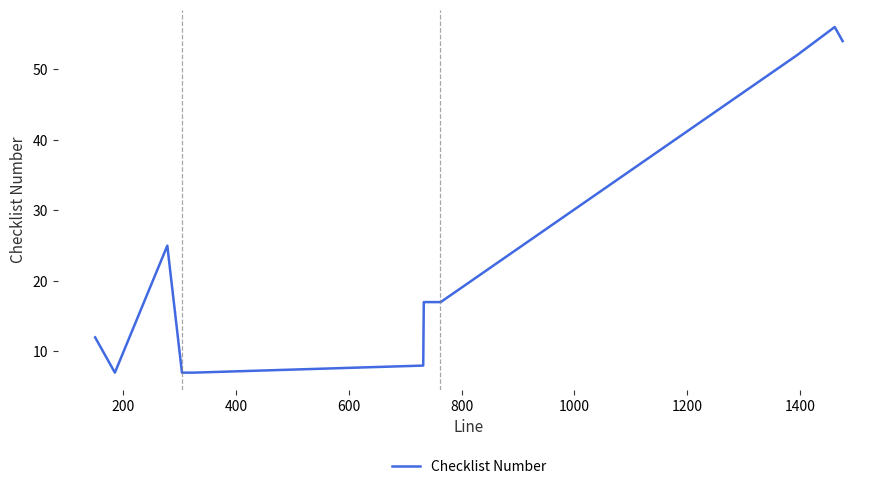

What is the smallest value displayed?

7